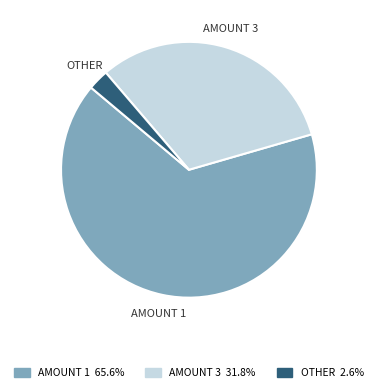

Which has a higher value, AMOUNT 3 or AMOUNT 1?

AMOUNT 1